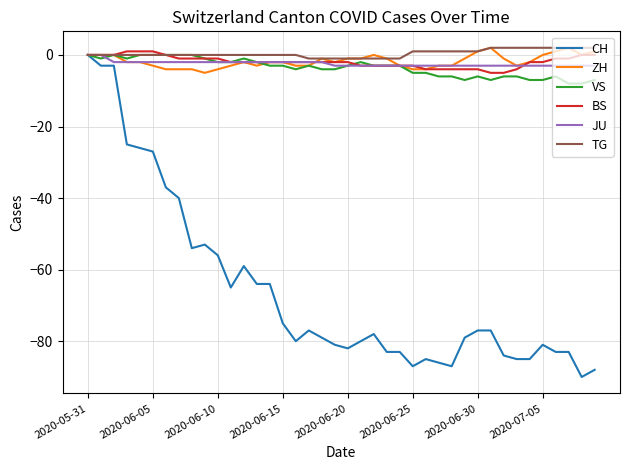

Which series has the widest spread of values?

CH